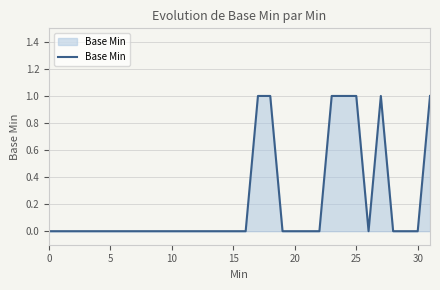

Does the chart display data point markers on the line(s)?

No